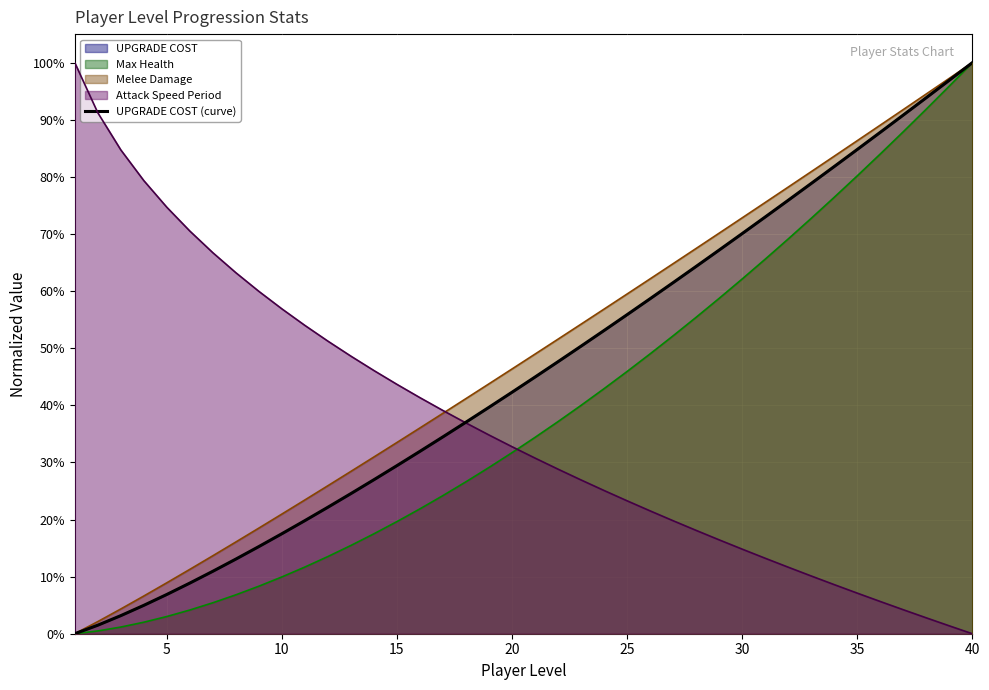

True or false: Max Health and Melee Damage intersect in this chart.

False